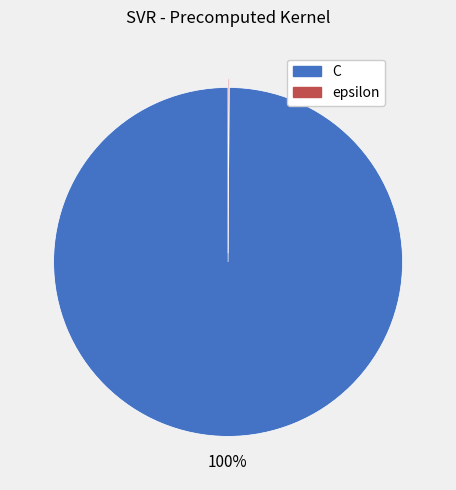

Does C account for over 50% of the chart?

Yes